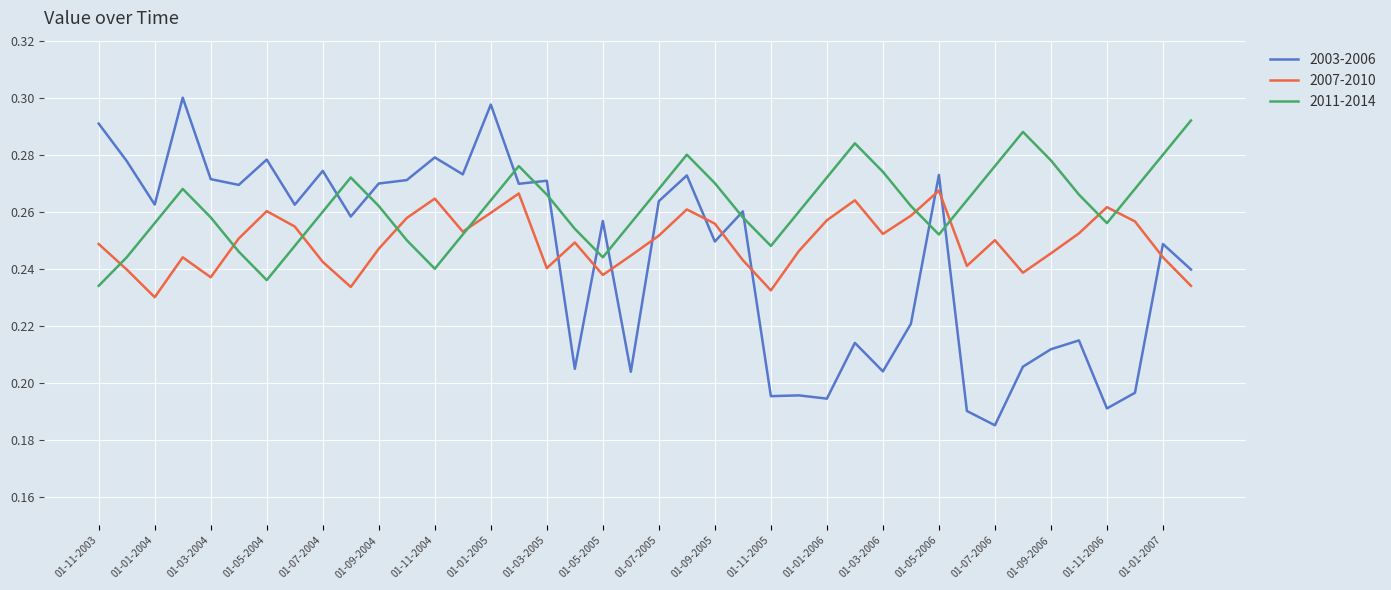

How many interior local peaks does the 2007-2010 series have?

10